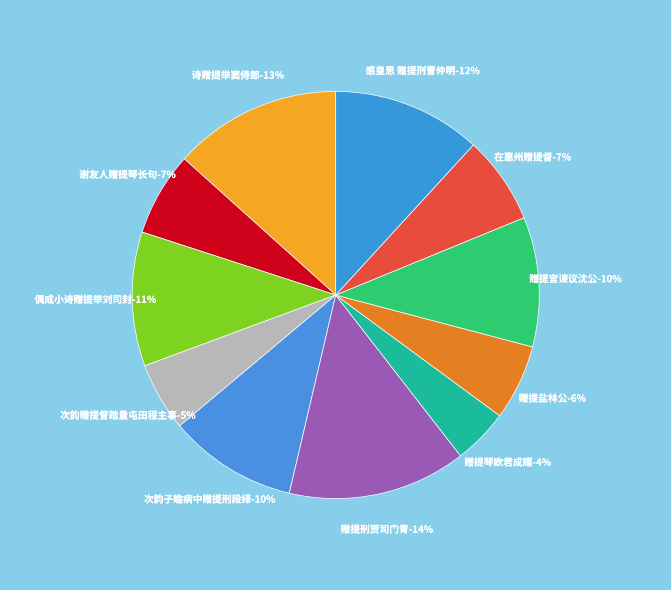

Approximately how many times larger is the value at 次韵赠提督踏量屯田程主事 compared to 赠提宫谏议沈公?

0.5